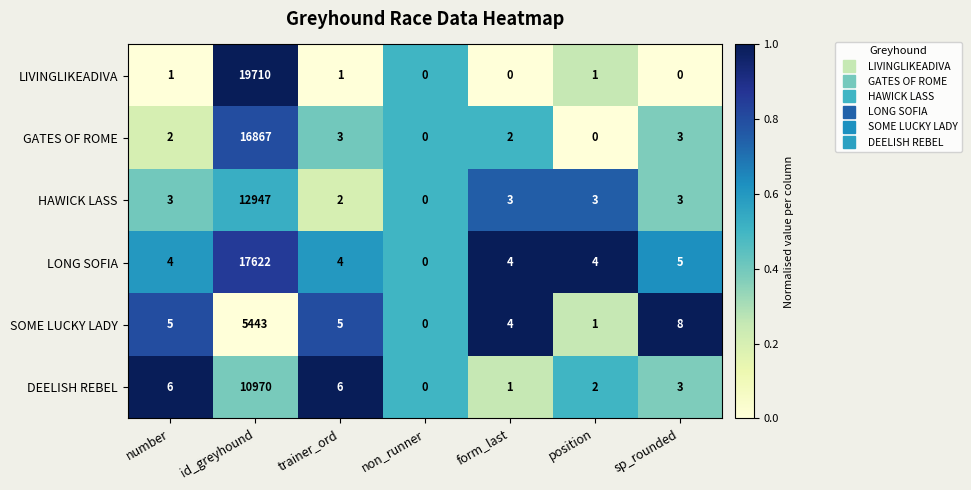

At which category is the sum across all series the highest?

id_greyhound